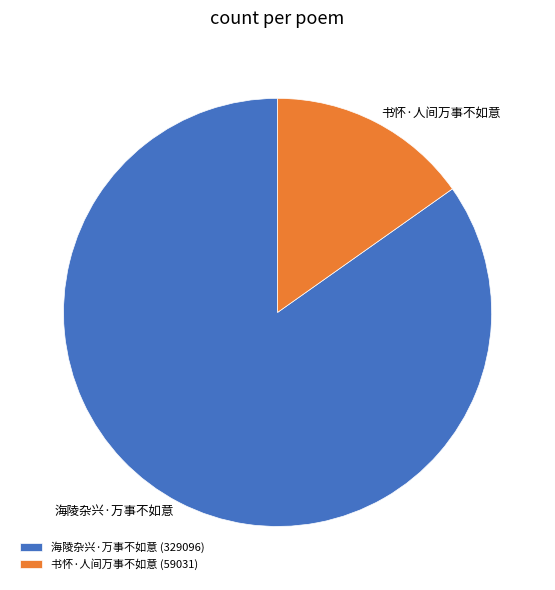

Is the sum of 海陵杂兴·万事不如意 (329096) and 书怀·人间万事不如意 (59031) greater than half?

Yes